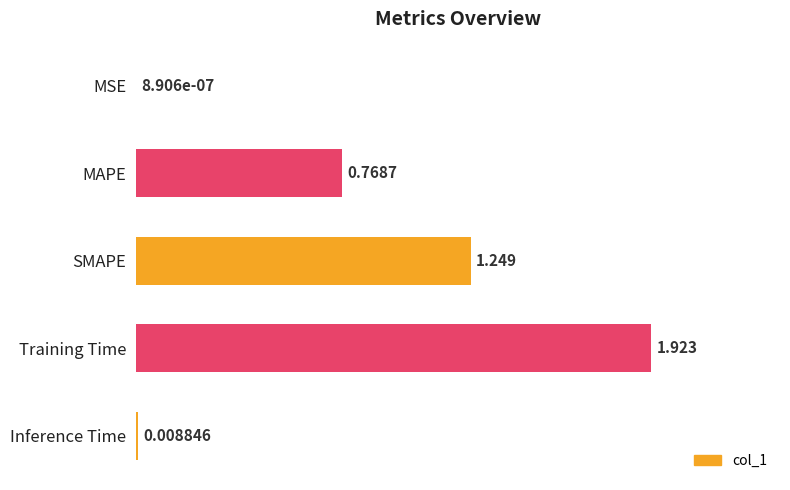

At which label is the value closest to 0?

MSE